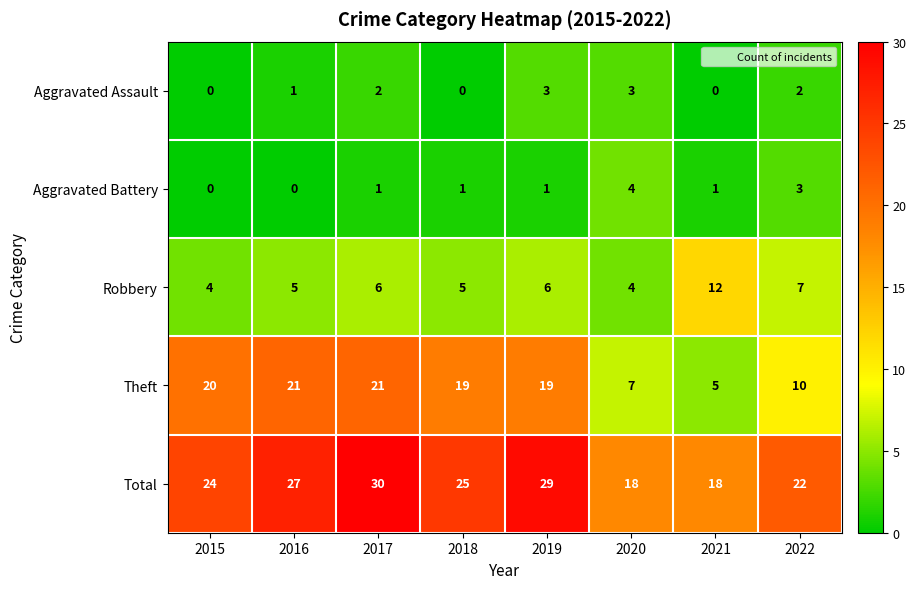

At which label is Theft closest to 13?

2022